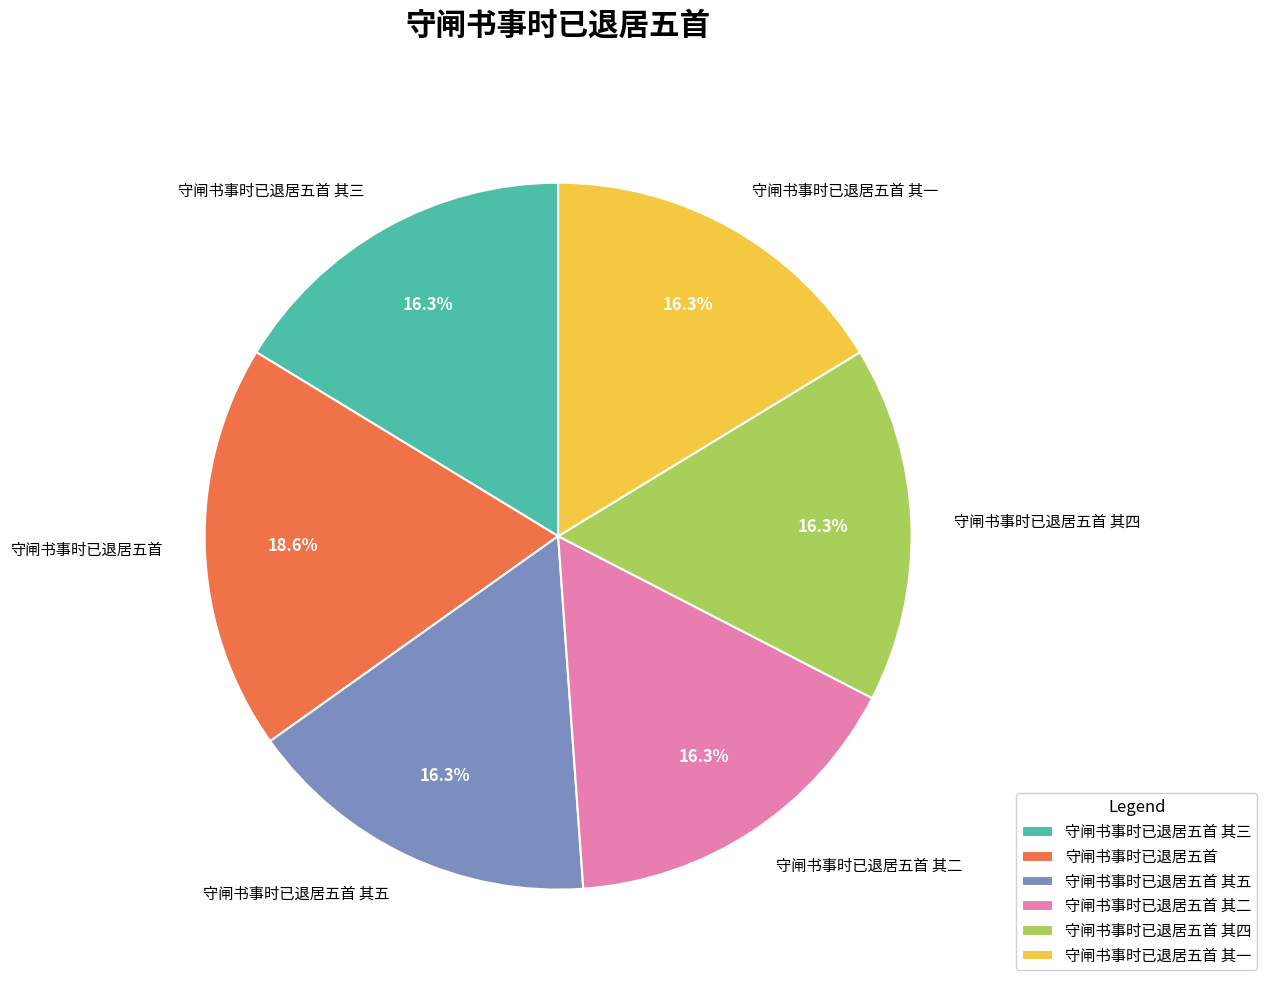

Does 守闸书事时已退居五首 其一 account for over 50% of the chart?

No